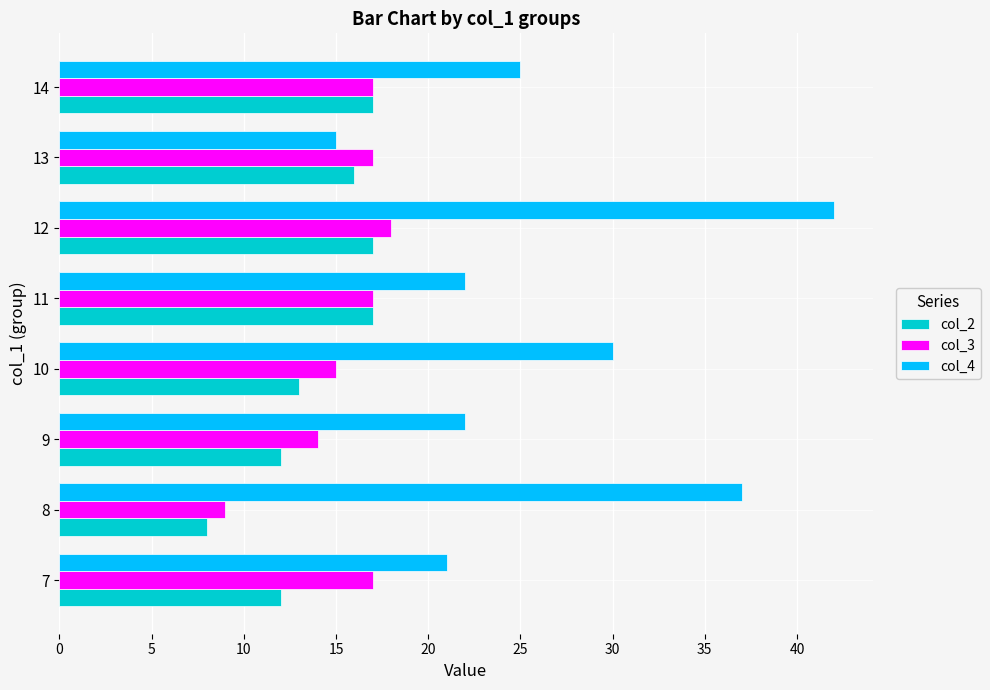

The value of col_4 at 9 is 11. True or false?

False